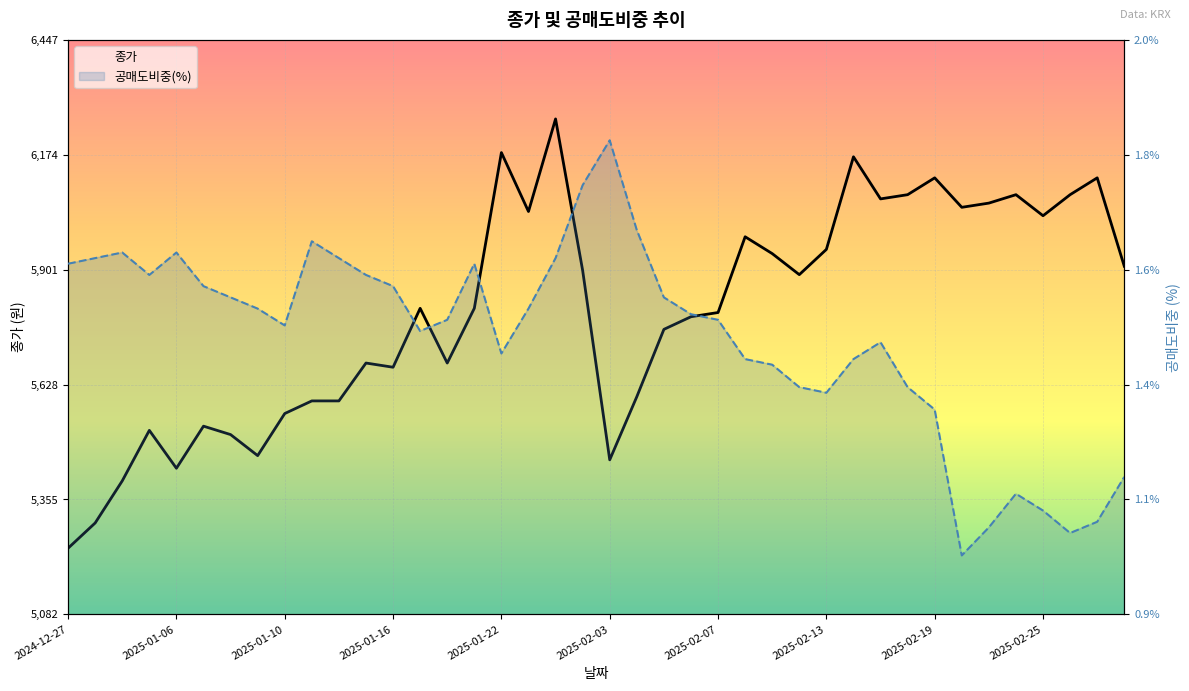

What are all the series names shown in the legend?

종가, 공매도비중(%)